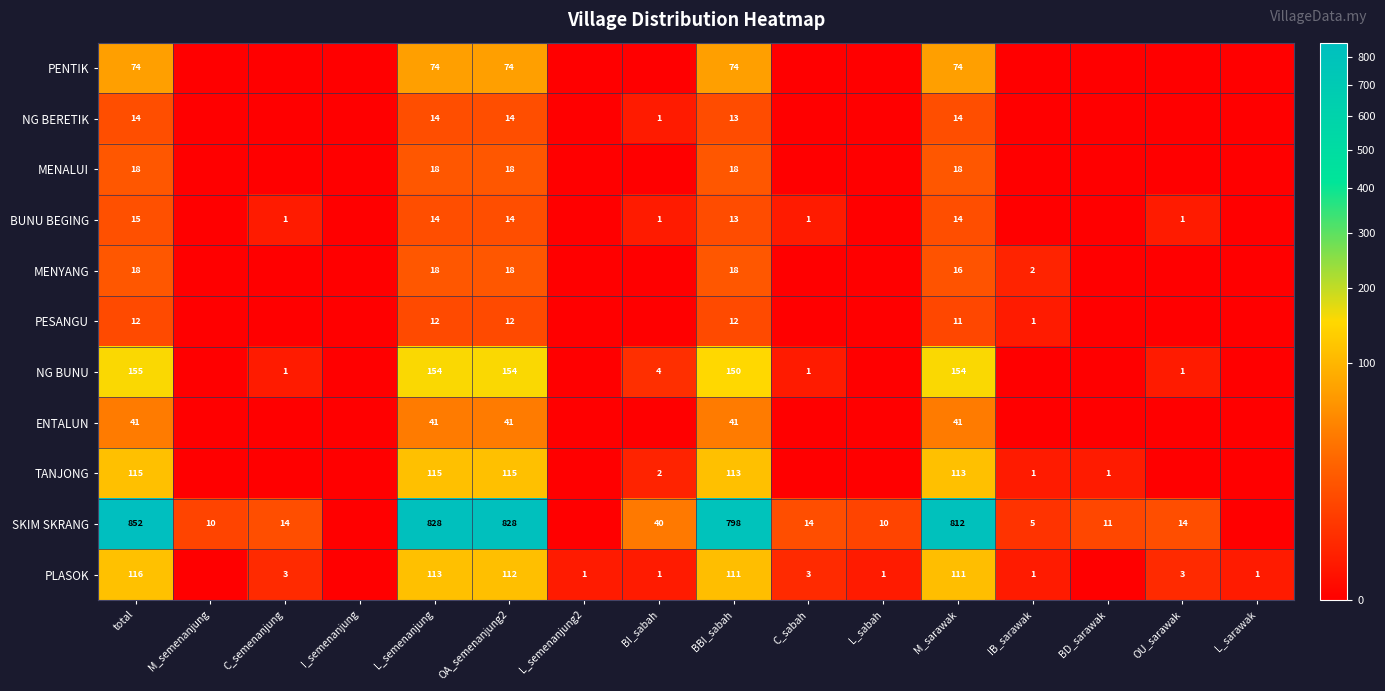

What is the total value across all series at total?

1430